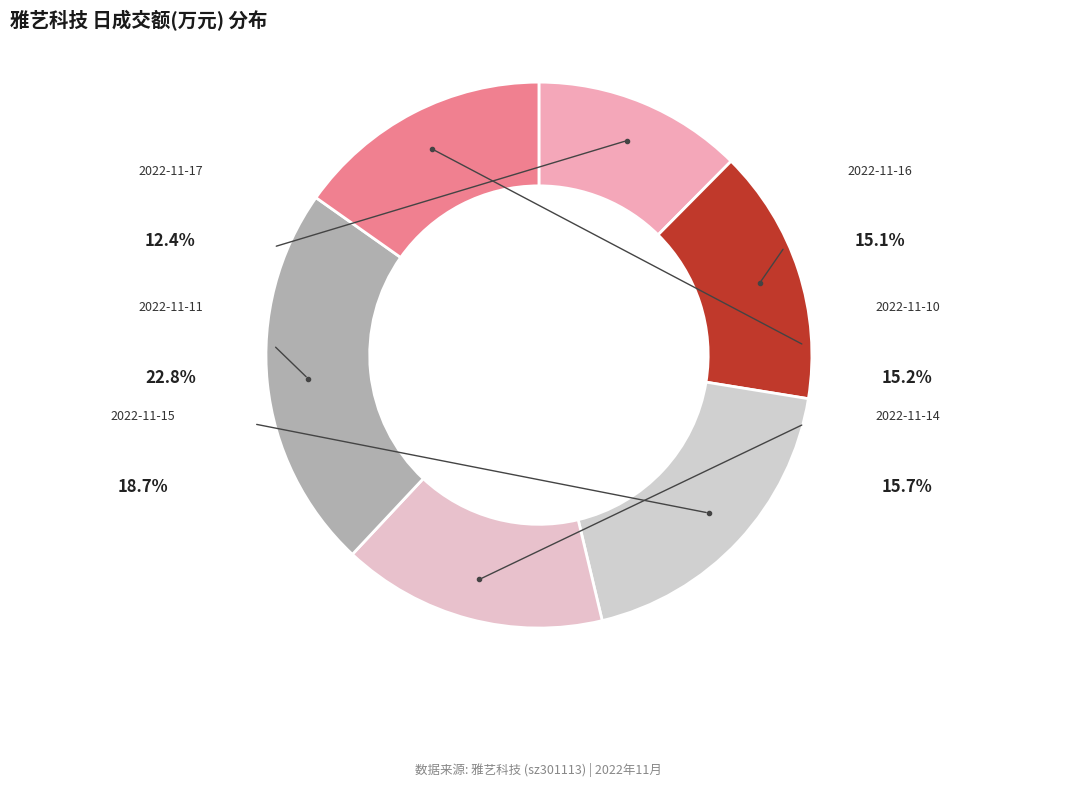

The 2022-11-14 slice represents 16% of the pie. True or false?

True